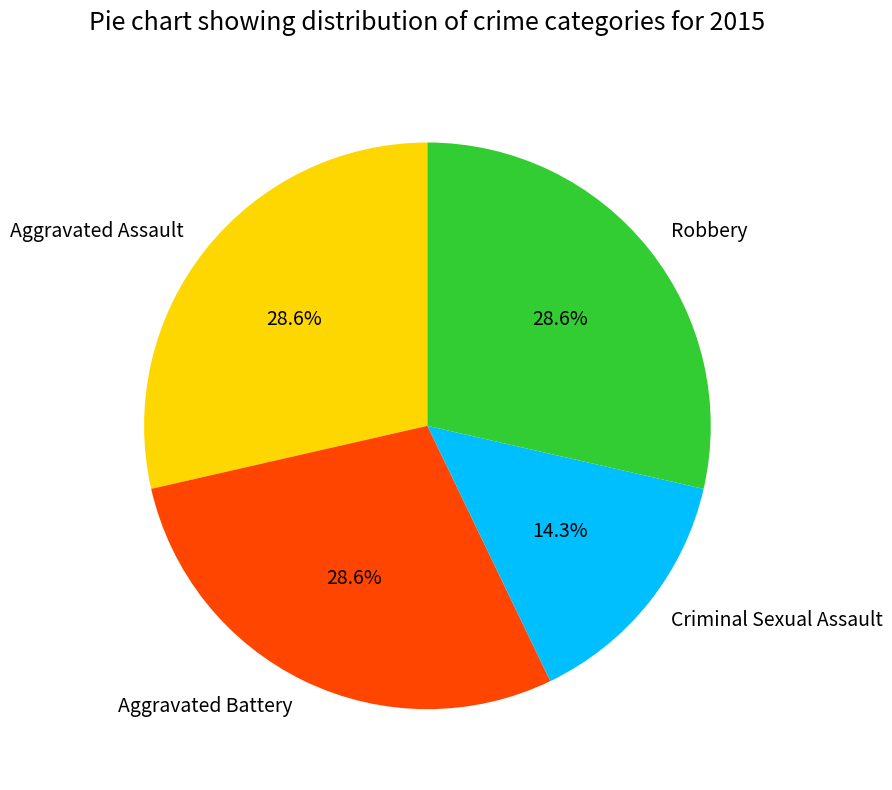

Is there a majority slice in this chart?

No